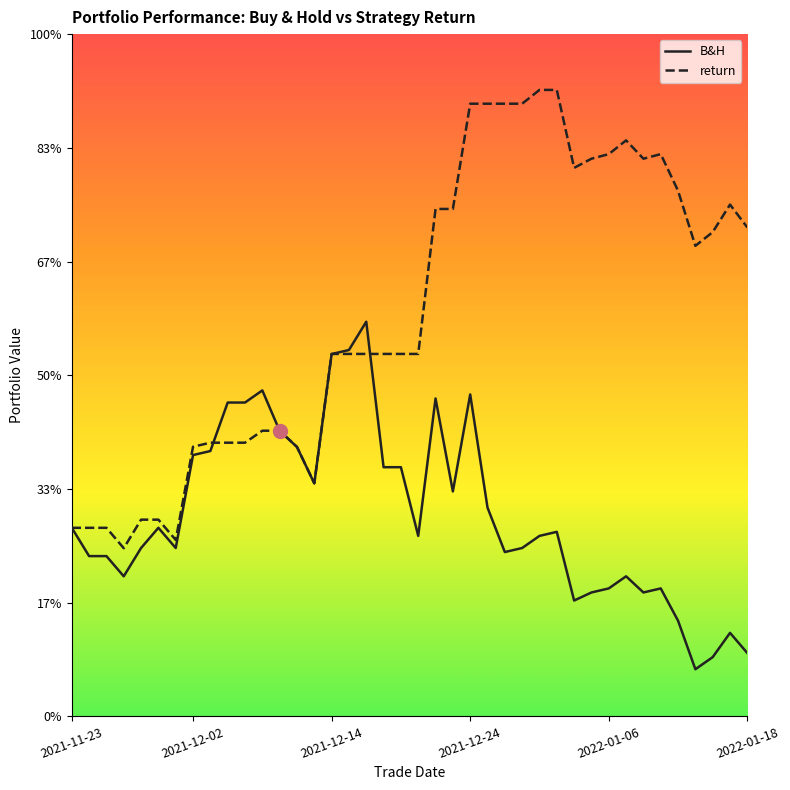

Reading right to left, extract all data points from this chart.

B&H: 9618.4	9679.9	9606.1	9569.1	9716.9	9815.4	9803.0	9852.3	9815.4	9803.0	9778.4	9987.7	9975.4	9938.5	9926.1	10061.5	10406.2	10110.8	10393.9	9975.4	10184.6	10184.6	10627.8	10541.6	10529.3	10135.4	10246.2	10295.4	10418.5	10381.6	10381.6	10233.9	10221.6	9938.5	10000.0	9938.5	9852.3	9913.8	9913.8	10000.0
return: 10914.8	10984.7	10900.9	10859.0	11026.6	11138.4	11124.4	11180.3	11138.4	11124.4	11096.5	11333.9	11333.9	11292.0	11292.0	11292.0	11292.0	10971.3	10971.3	10529.7	10529.7	10529.7	10529.7	10529.7	10529.7	10135.8	10246.5	10295.8	10295.8	10259.3	10259.3	10259.3	10247.0	9963.1	10024.8	10024.8	9937.9	10000.0	10000.0	10000.0